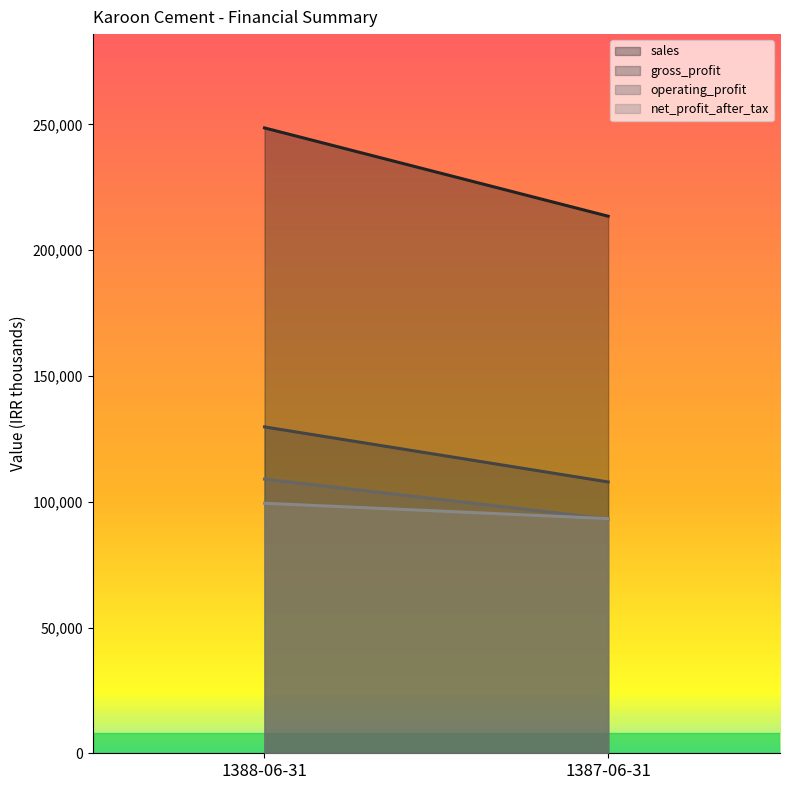

At how many categories does at least one series exceed 218535?

1